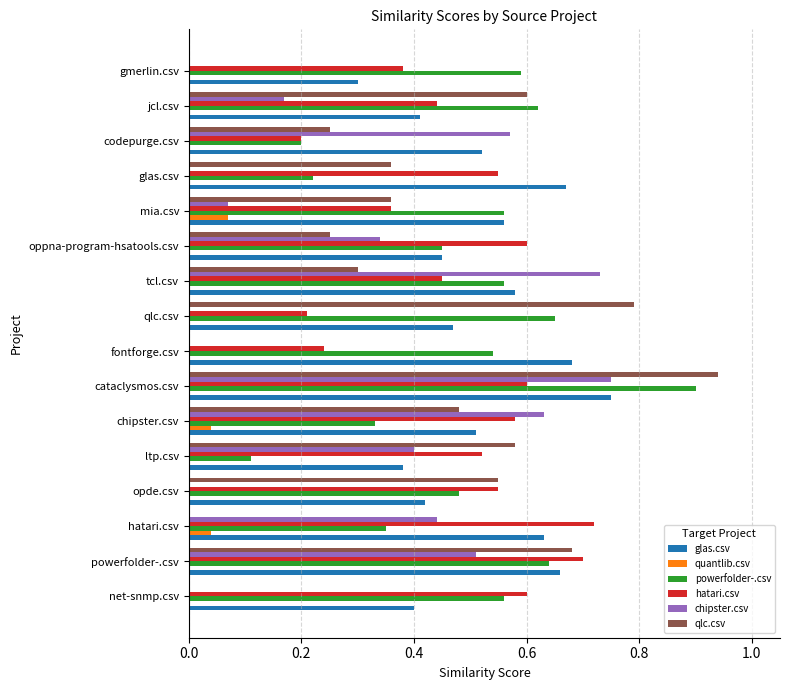

What are all the series names shown in the legend?

glas.csv, quantlib.csv, powerfolder-.csv, hatari.csv, chipster.csv, qlc.csv